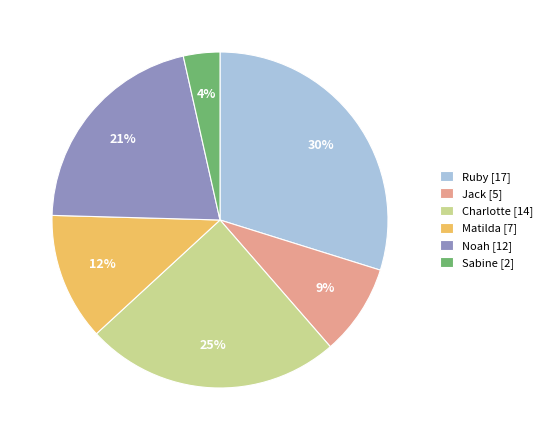

To the nearest percent, what percentage of the pie is Ruby?

30%